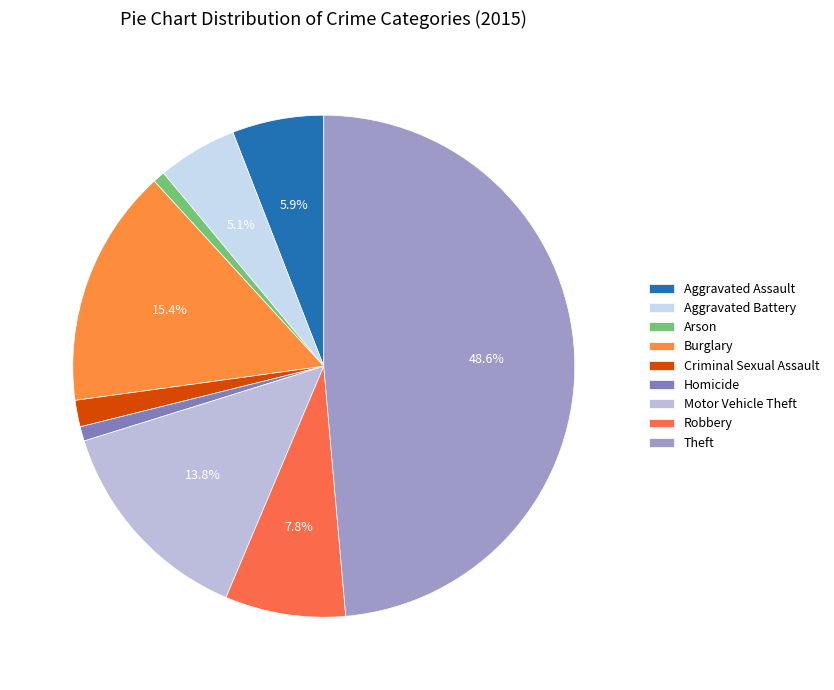

Which category has the biggest portion of the pie?

Theft